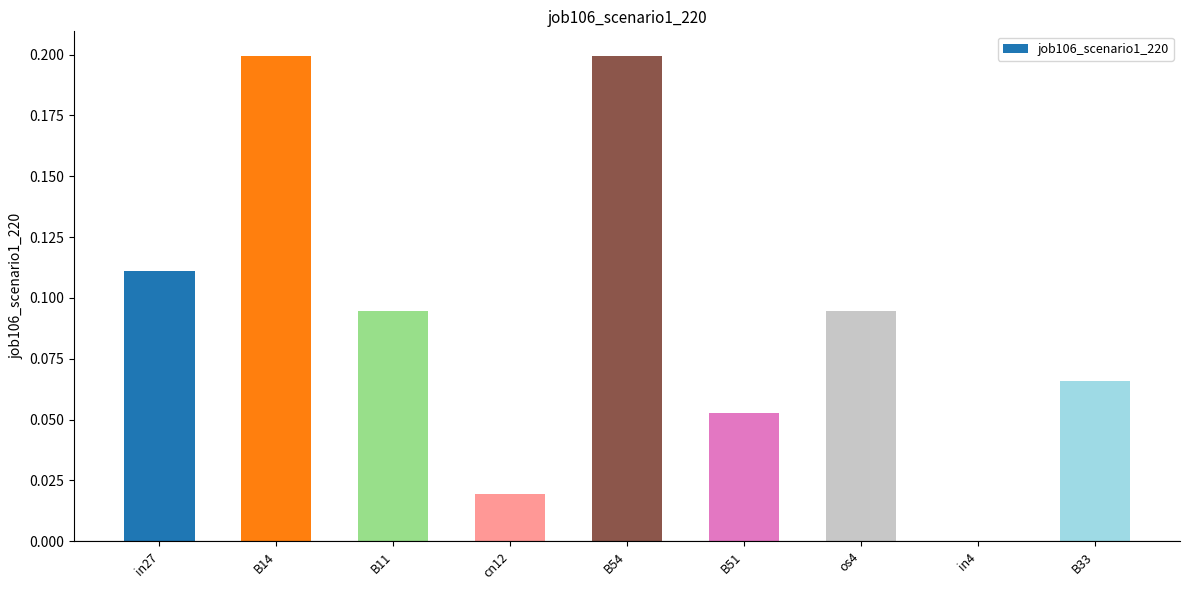

Between os4 and in4, which is larger?

os4